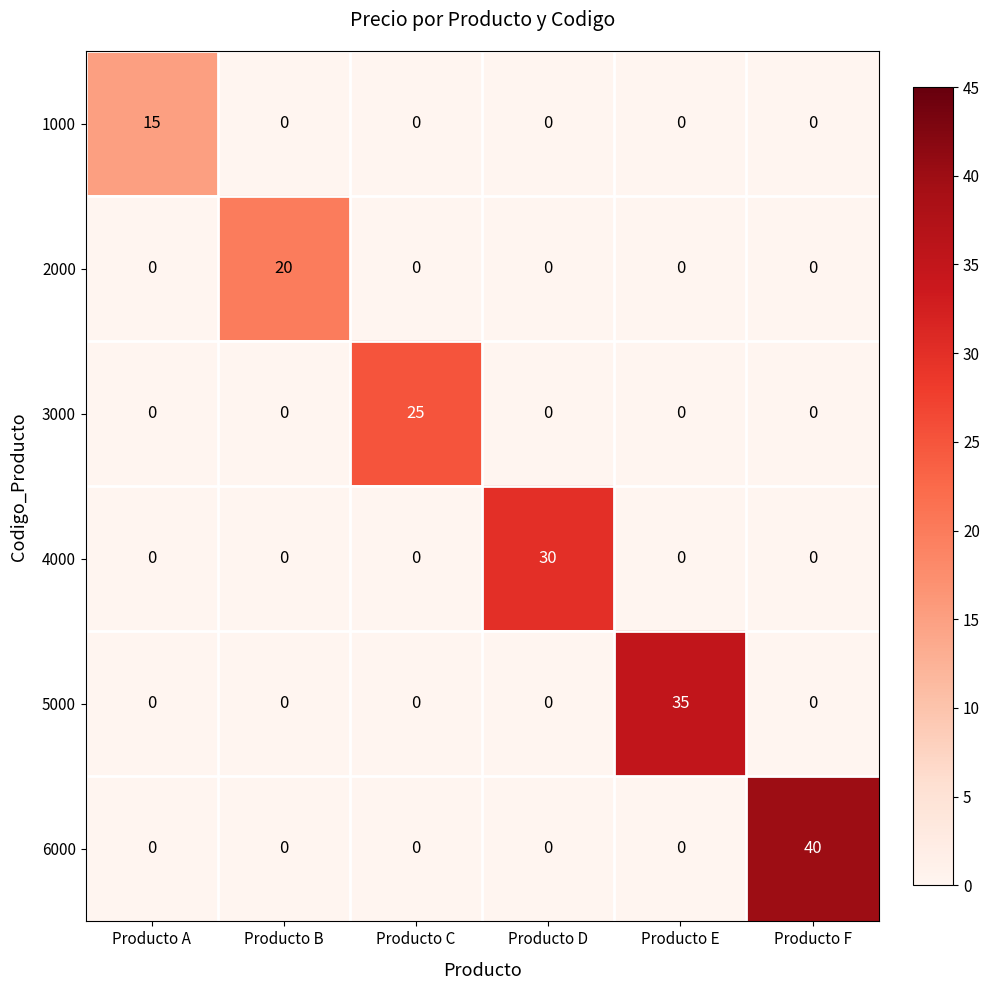

How many values in the 1000 series exceed 0?

1